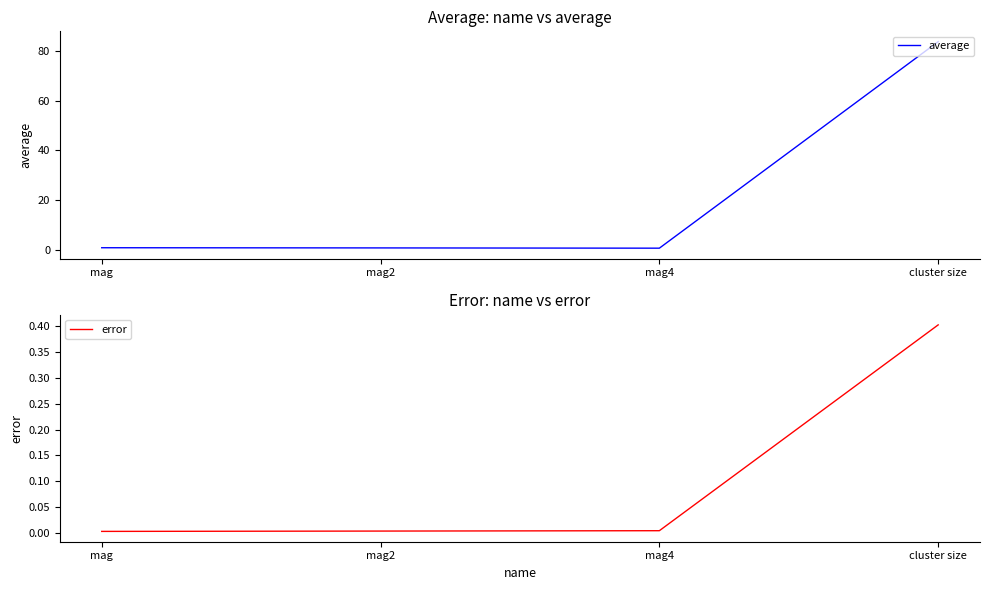

What are all the series names shown in the legend?

average, error